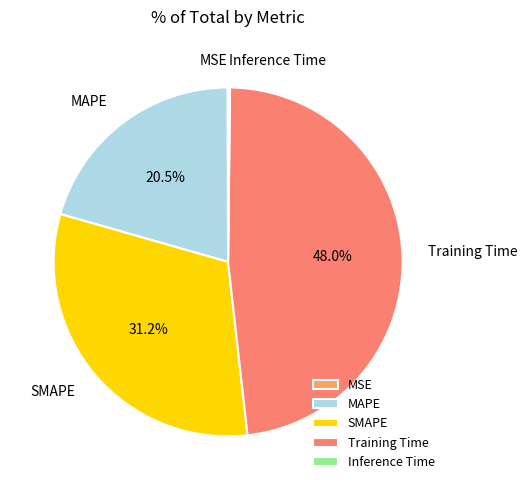

What is the ratio of the value at MAPE to the value at SMAPE?

0.7